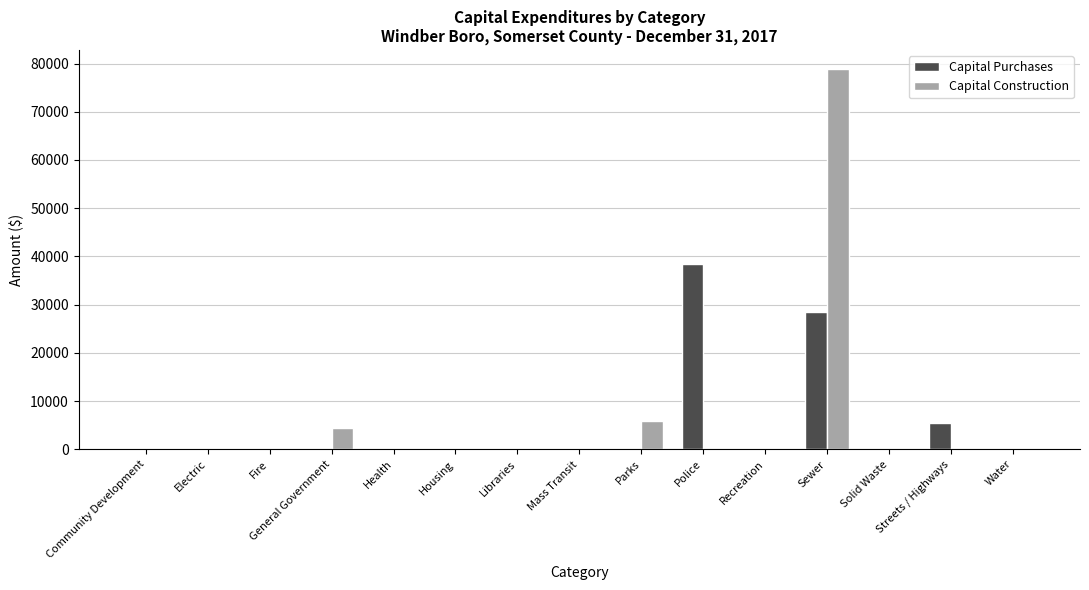

Is it true that Capital Construction equals 35362 at Health?

False